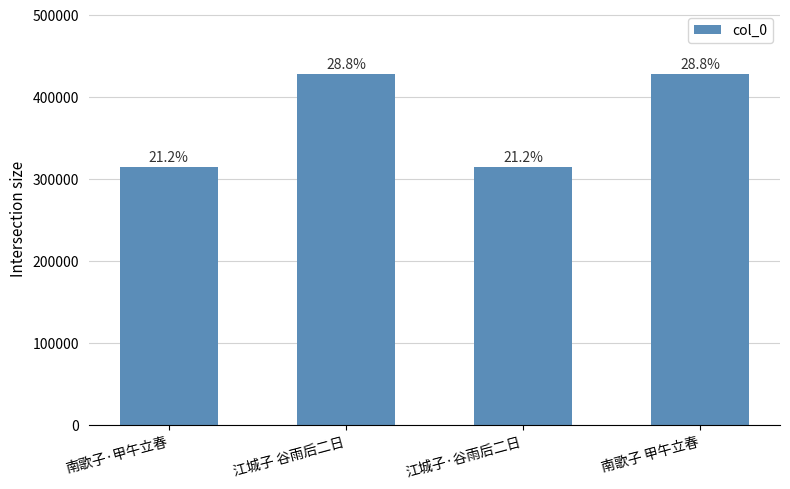

True or false: the data shows 512940 at 南歌子·甲午立春.

False